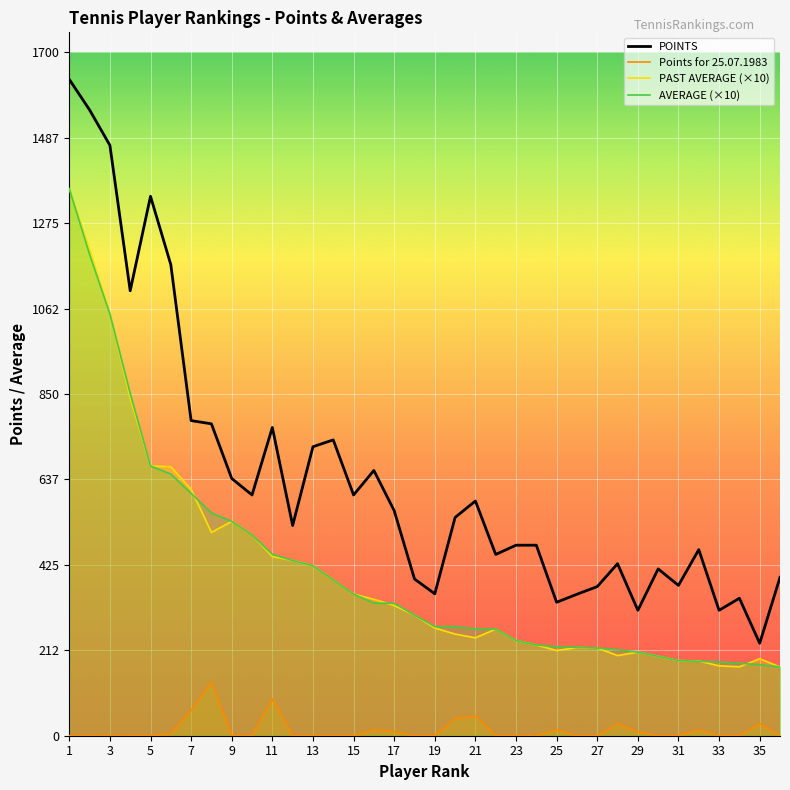

What is the approximate value of POINTS at 31?

374.0